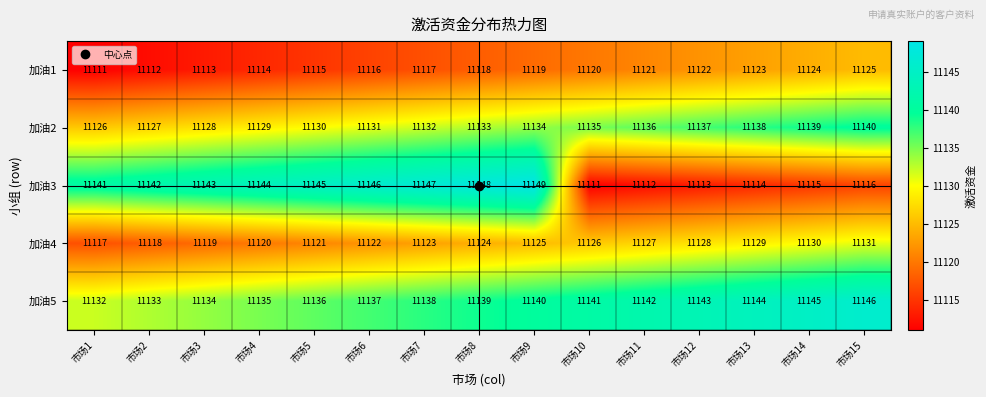

List the series in order of their peak value, lowest first.

加油1, 加油4, 加油2, 加油5, 加油3